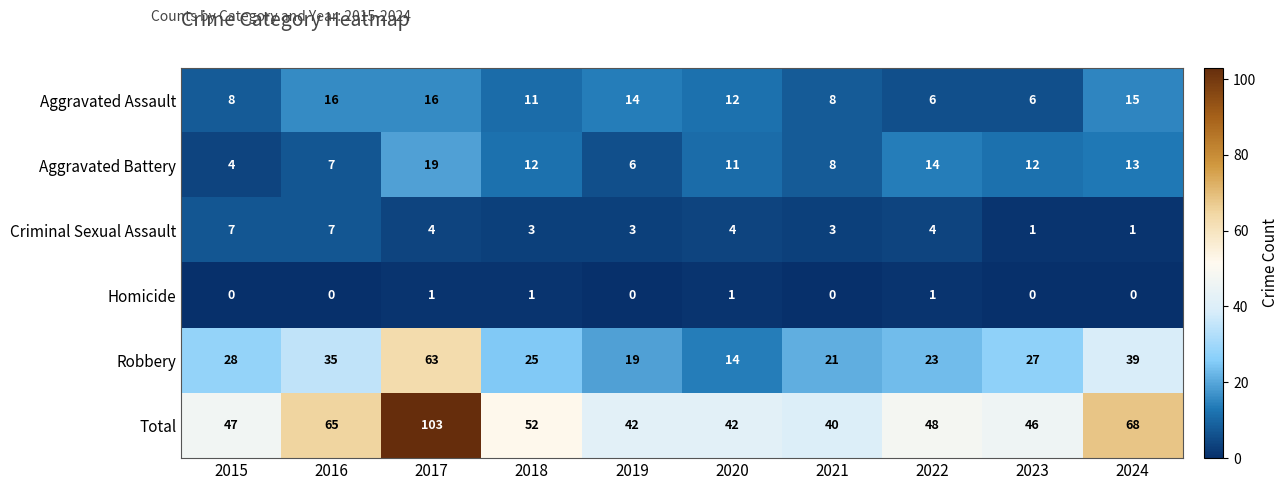

What is the sum of the Aggravated Assault values at 2018 and 2020?

23